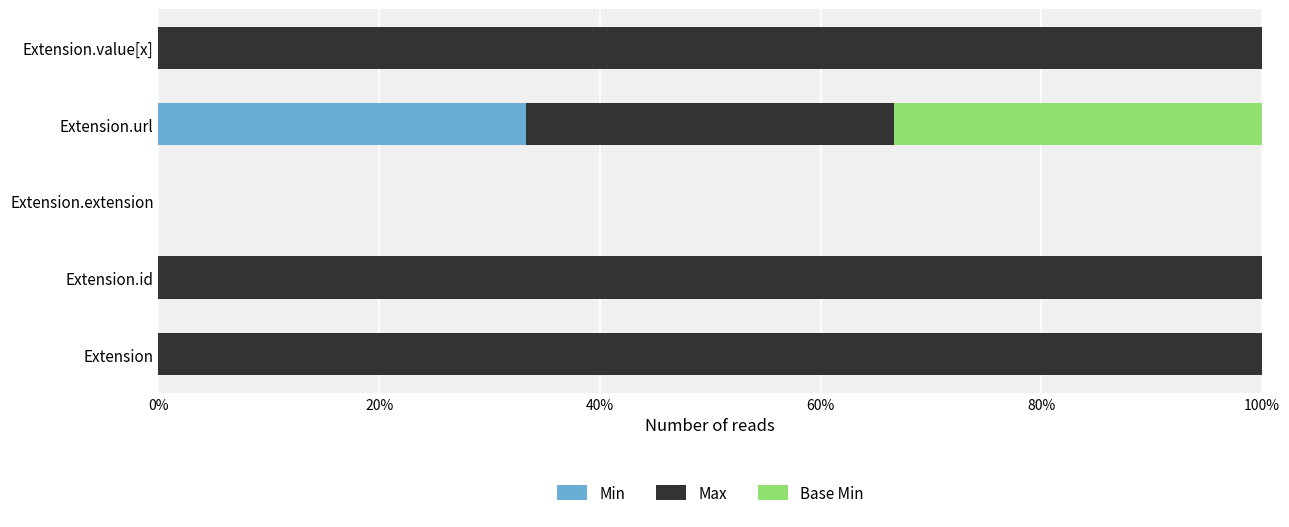

What are all the series names shown in the legend?

Min, Max, Base Min